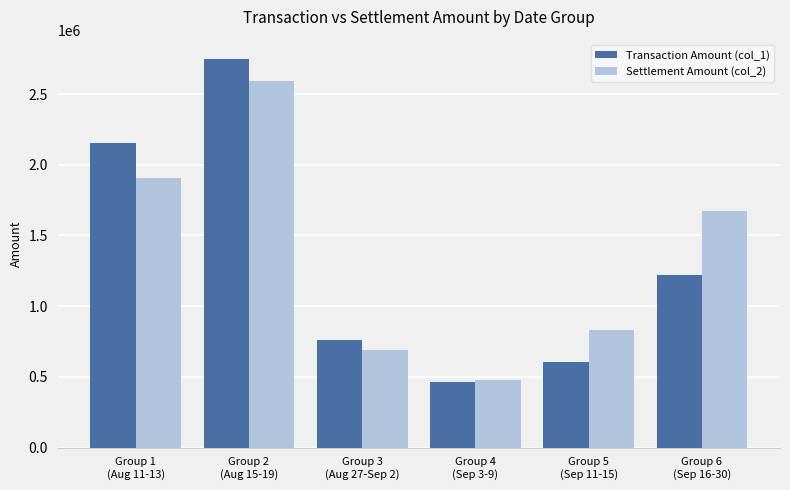

Which series has the widest spread of values?

Transaction Amount (col_1)